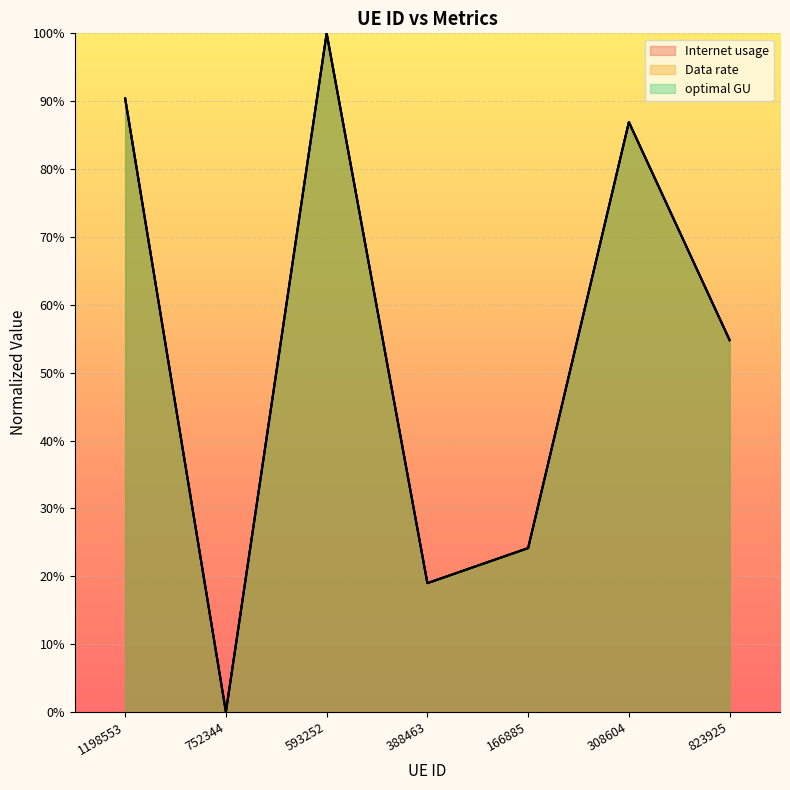

Is the value of Data rate at 823925 greater than the value of Internet usage at 308604?

No